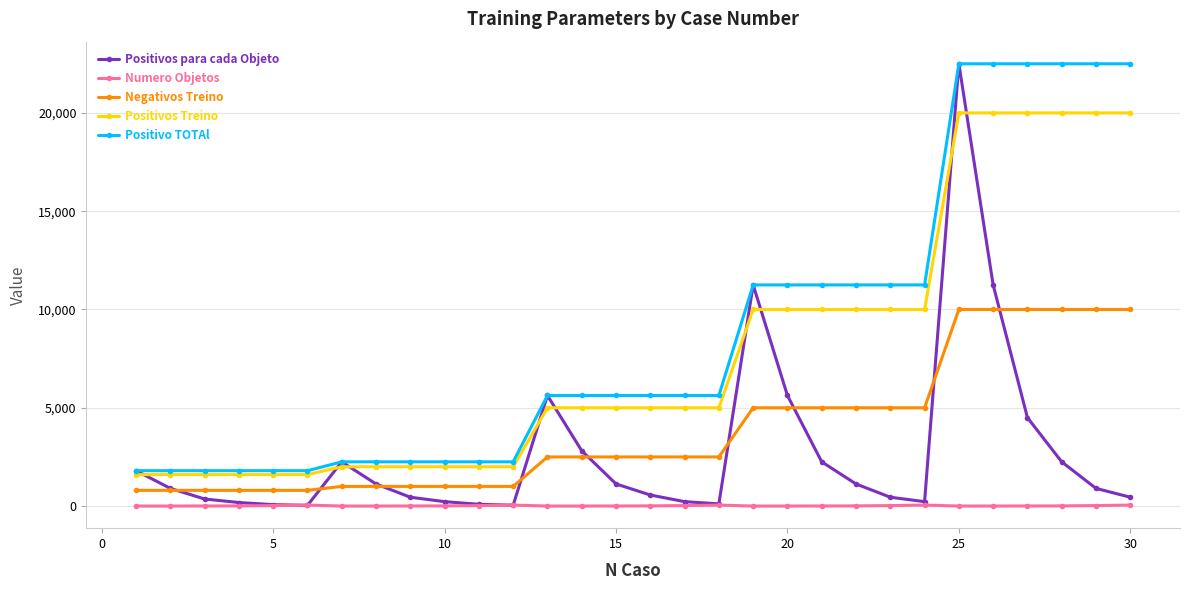

What is the sum of all Positivos para cada Objeto values?

80770.5